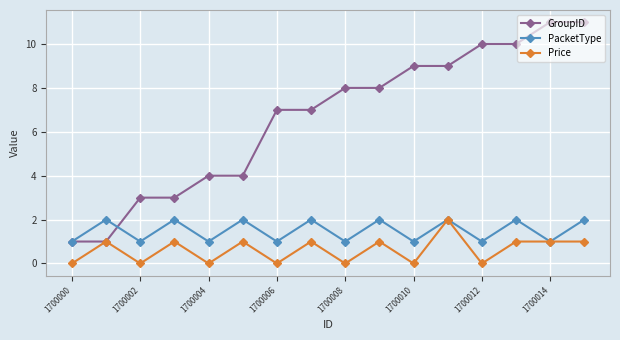

Which series has the widest spread of values?

GroupID